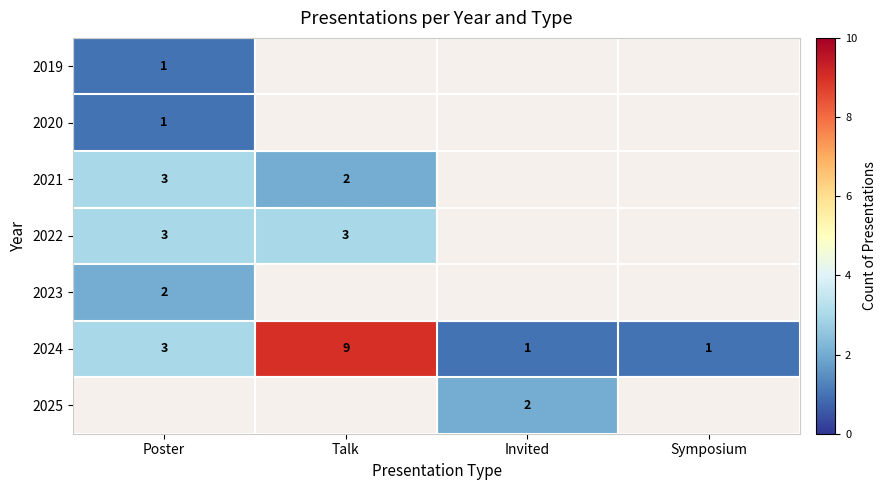

Is the value of 2023 at Poster greater than the value of 2024 at Invited?

Yes